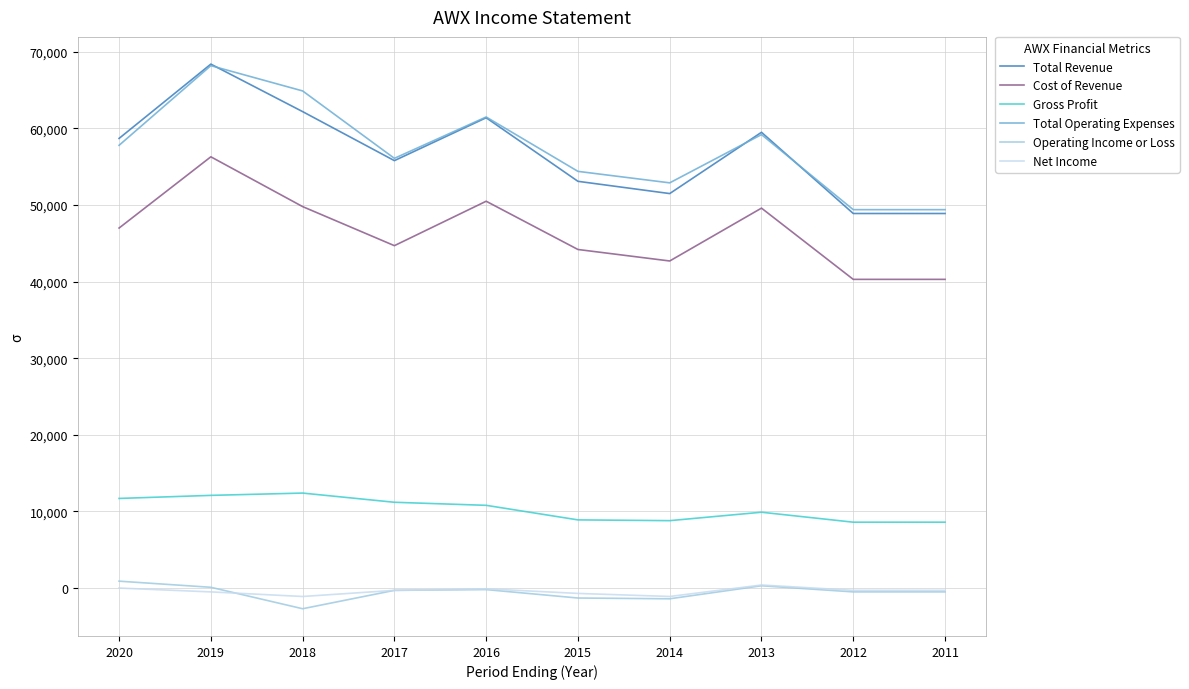

What is the sum of the Total Revenue values at 2015 and 2017?

108900